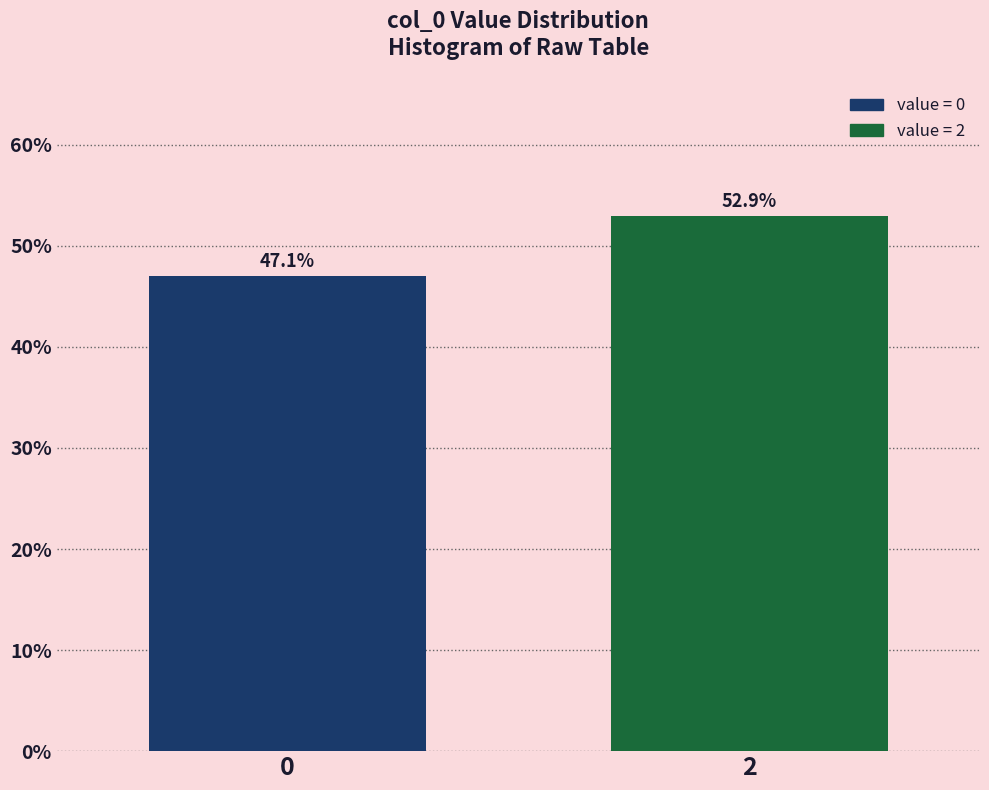

Are the bars horizontal?

No